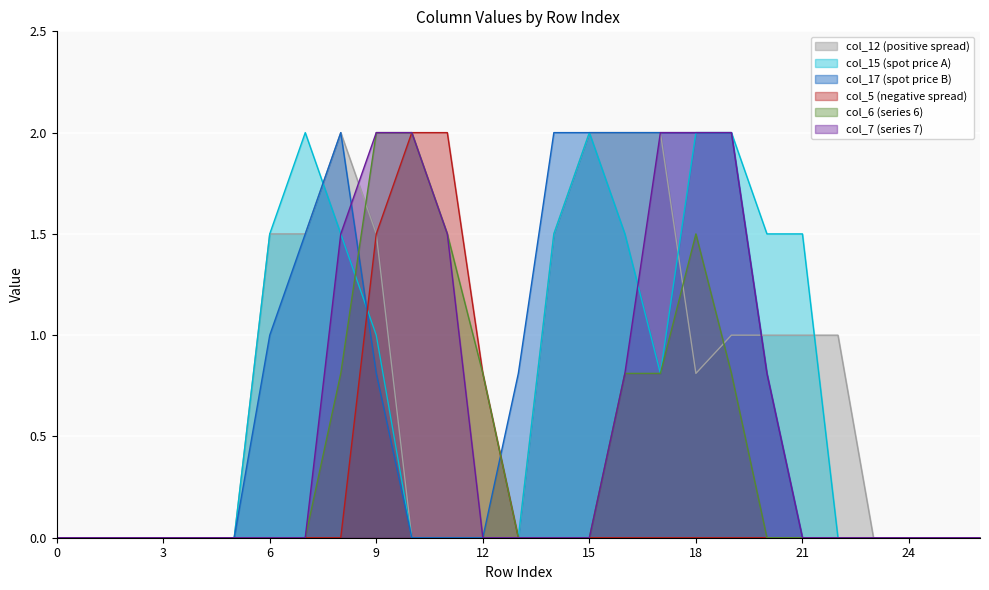

Where is the first local minimum for col_15?

17